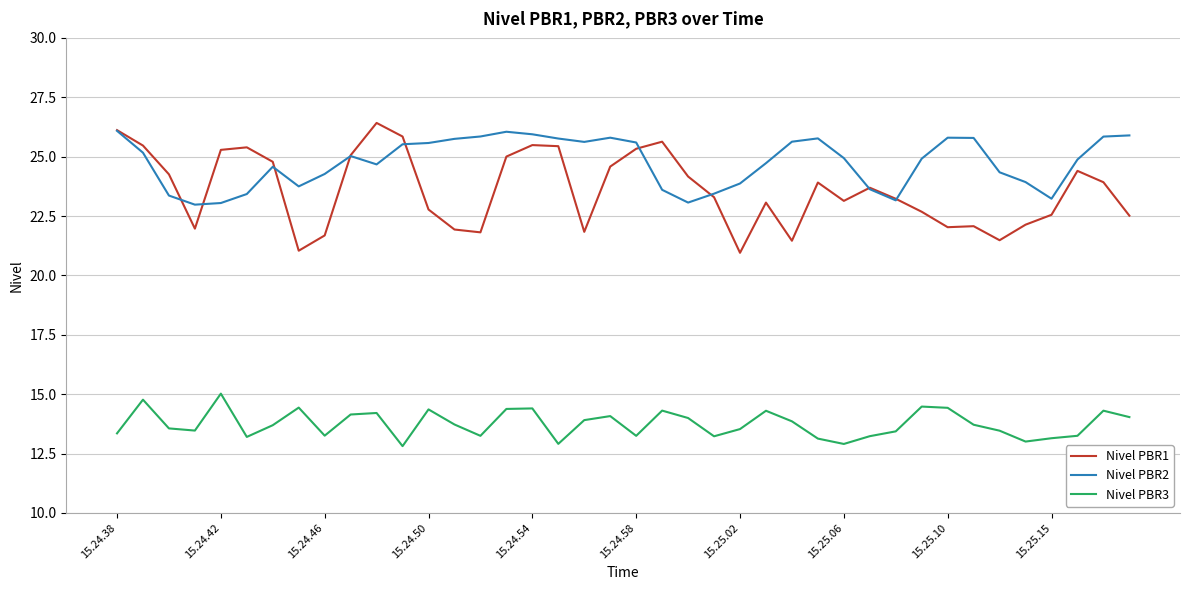

Which series has the largest range (max minus min)?

Nivel PBR1